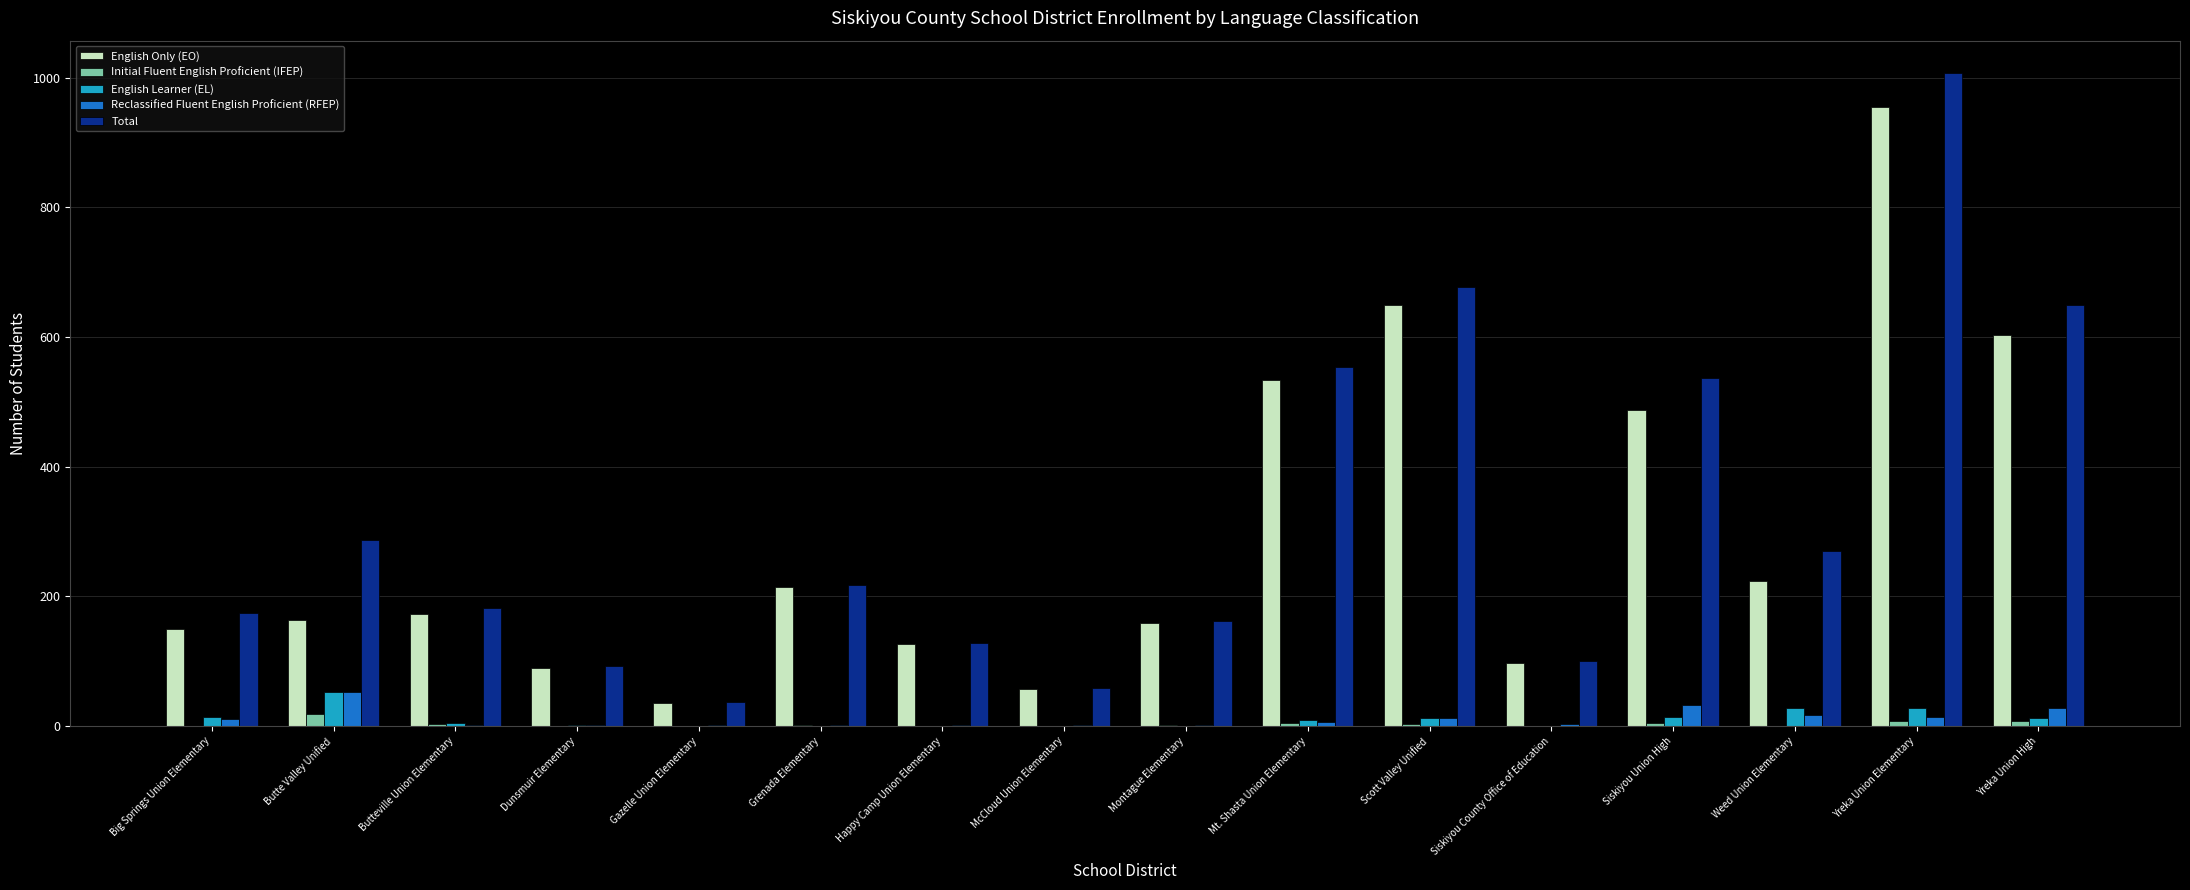

At which category is the sum across all series the highest?

Yreka Union Elementary